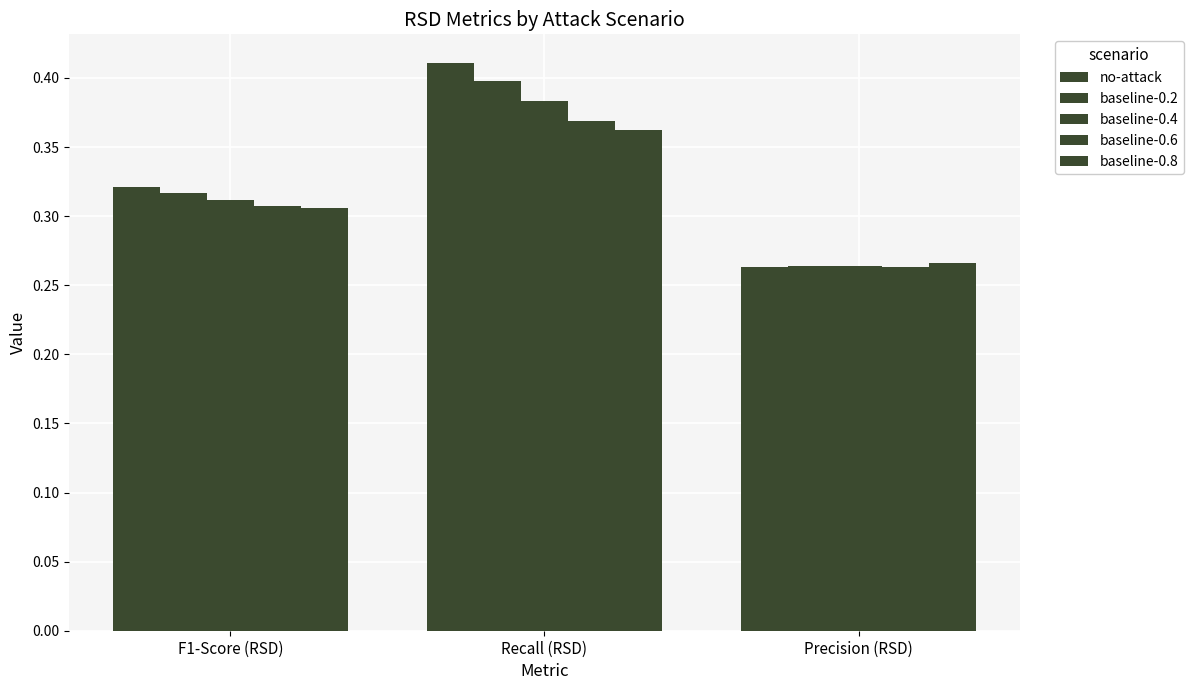

How many distinct data groups are displayed?

5